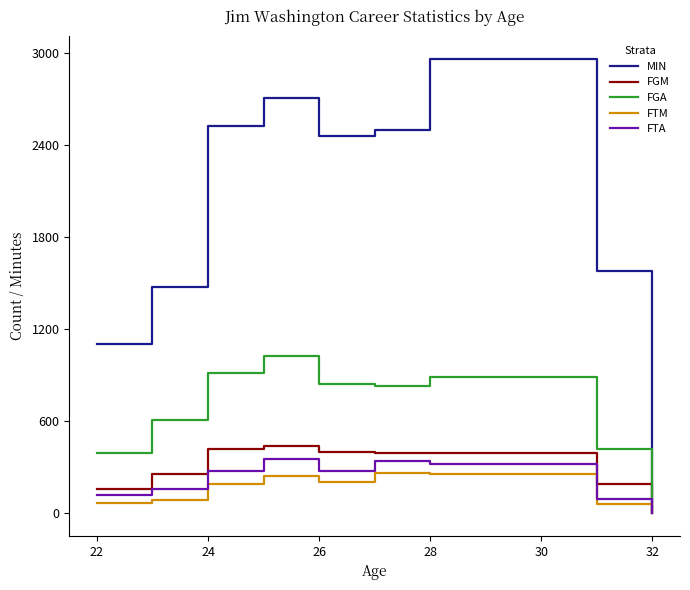

Which series has the largest total across all categories?

MIN